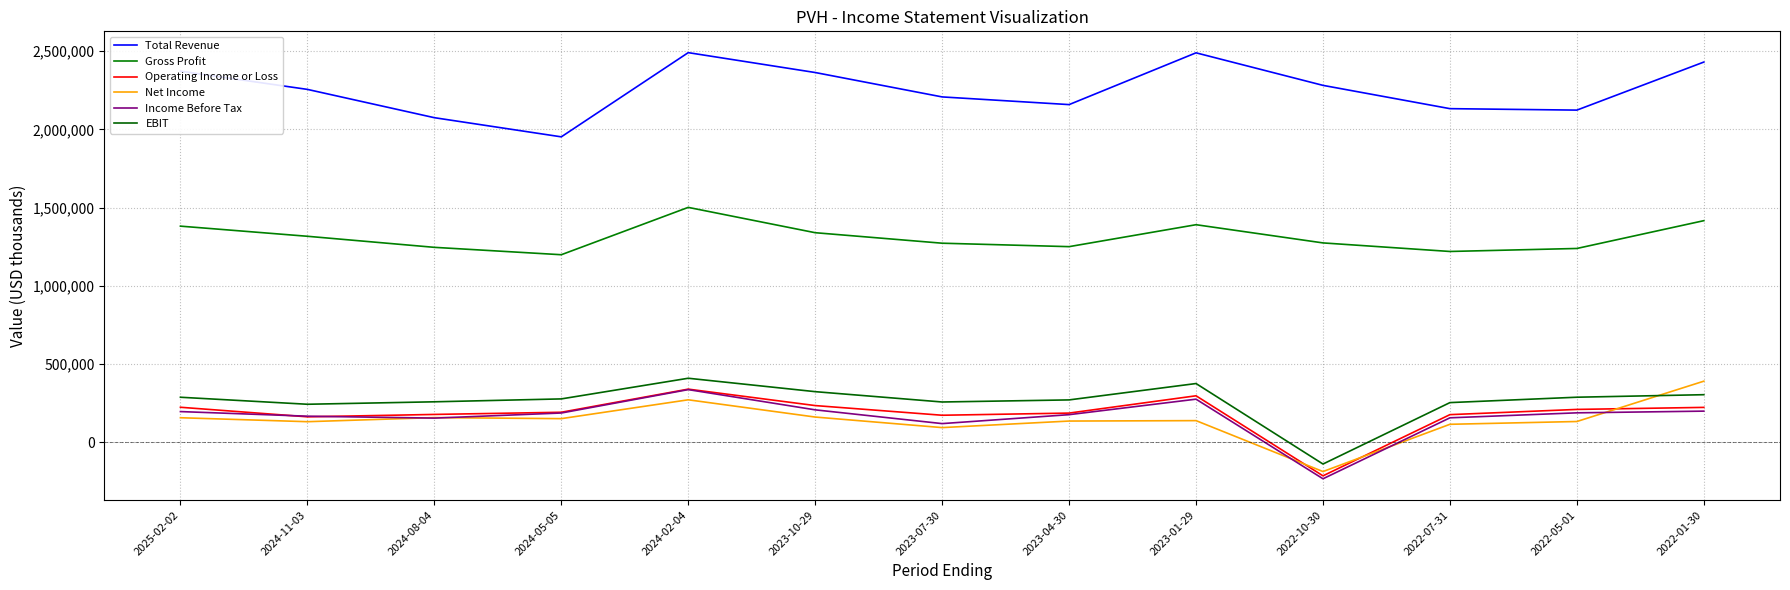

What are all the series names shown in the legend?

Total Revenue, Gross Profit, Operating Income or Loss, Net Income, Income Before Tax, EBIT